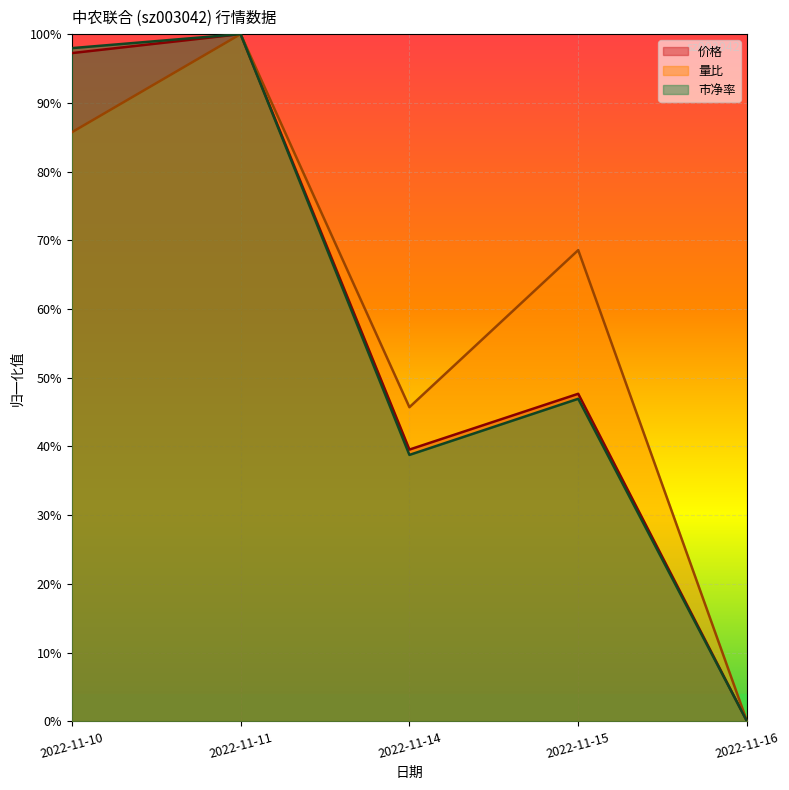

What is the sum of all 市净率 values?

2.8